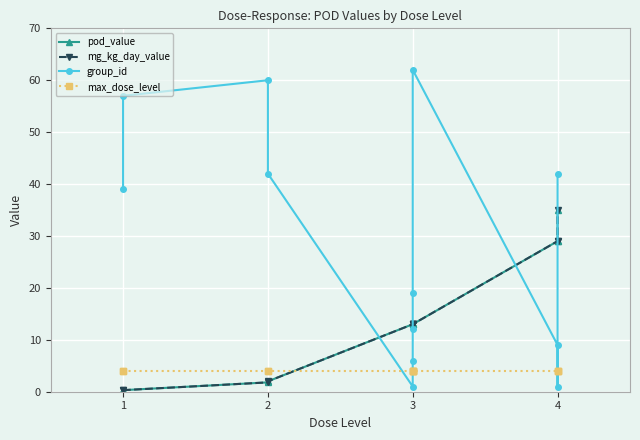

What is the value of the group_id point at the 4th from the left?

42.0